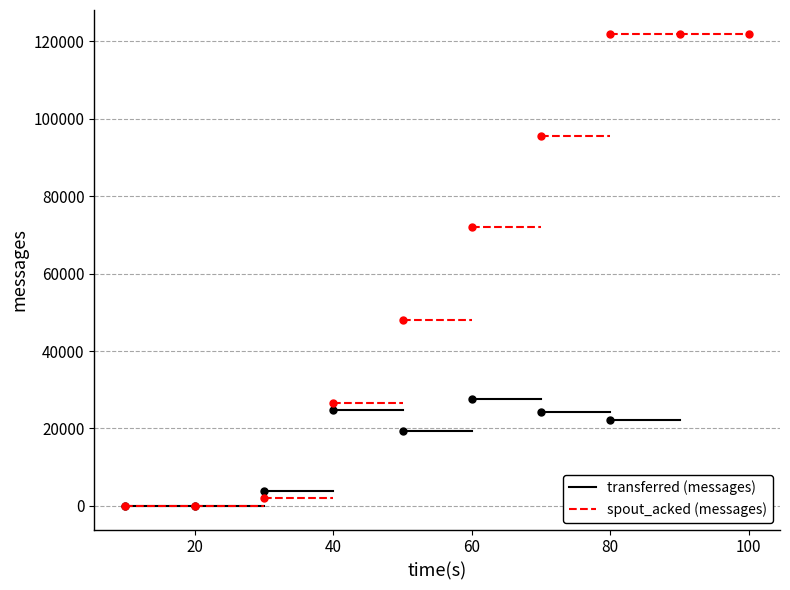

Which series has the widest spread of values?

spout_acked (messages)